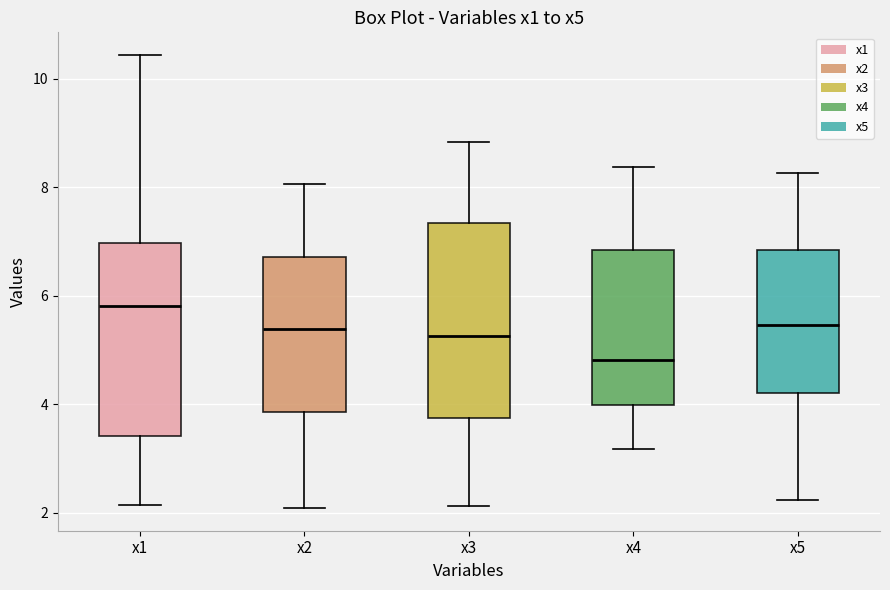

Reading left to right, transcribe this box plot: for each box, give where its median line is, the range the box spans, and where its two whiskers end, as read against the y-axis. The values are not printed on the chart, so give them approximately, as read against the axis.

x1: median 5.8, box 3.4 to 7.0, whiskers 2.2 to 10.4
x2: median 5.4, box 3.8 to 6.8, whiskers 2.0 to 8.0
x3: median 5.2, box 3.8 to 7.4, whiskers 2.2 to 8.8
x4: median 4.8, box 4.0 to 6.8, whiskers 3.2 to 8.4
x5: median 5.4, box 4.2 to 6.8, whiskers 2.2 to 8.2